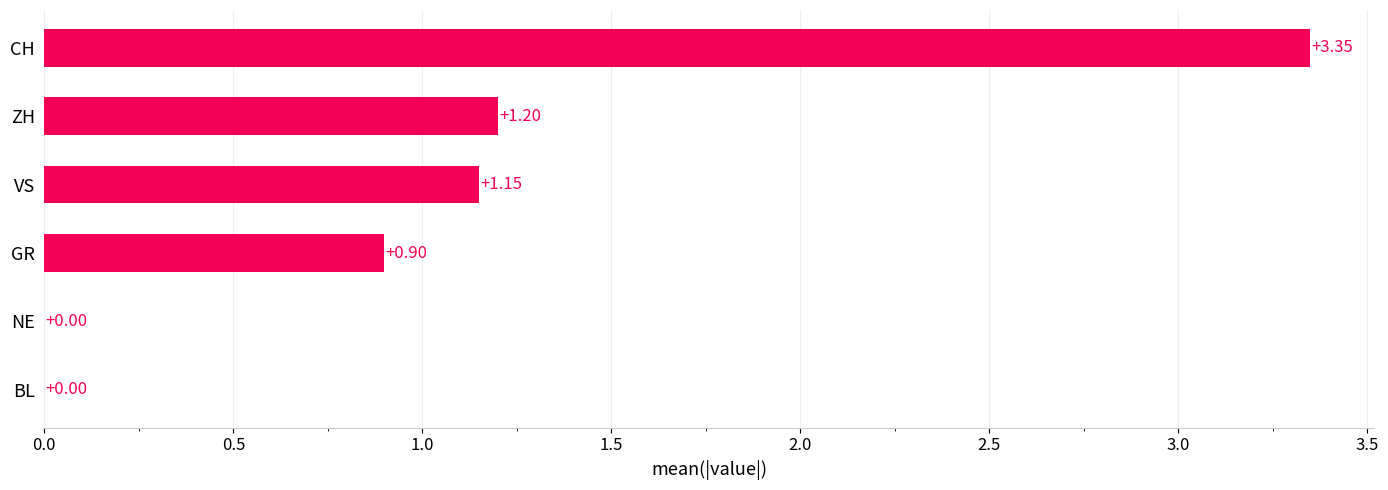

What is the change in value from BL to ZH?

+1.2